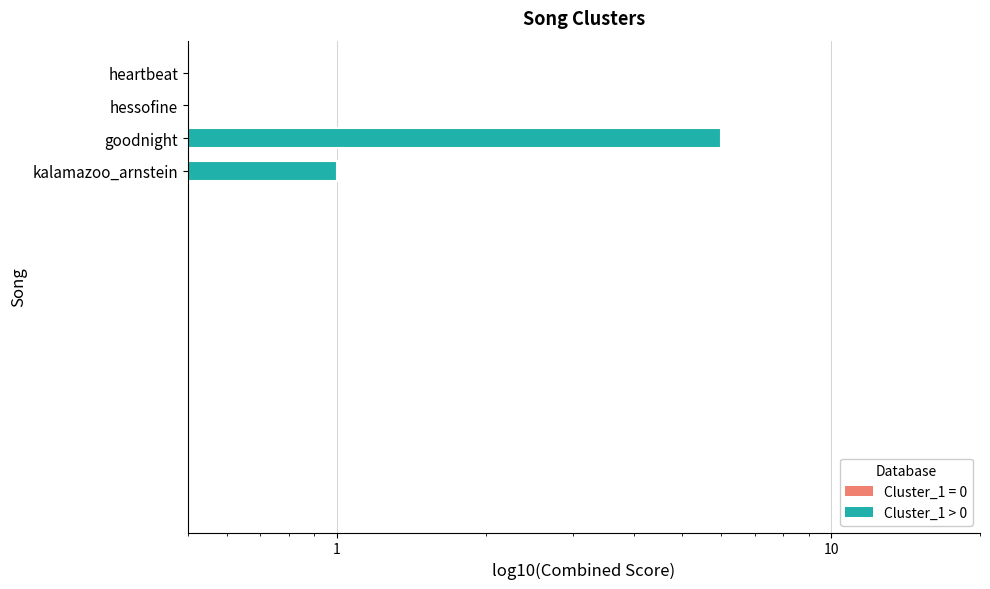

At which label is the value closest to 3?

kalamazoo_arnstein